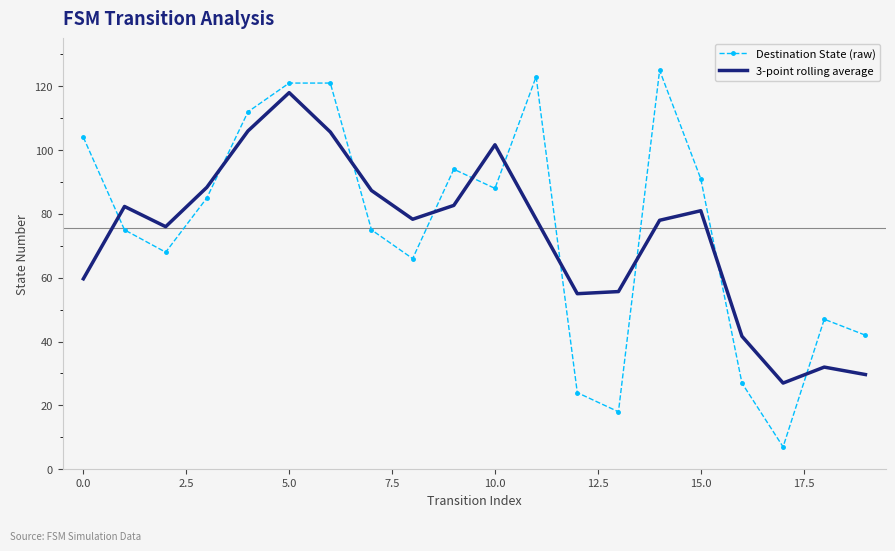

Rank the series by their maximum value, from lowest to highest.

3-point rolling average, Destination State (raw)